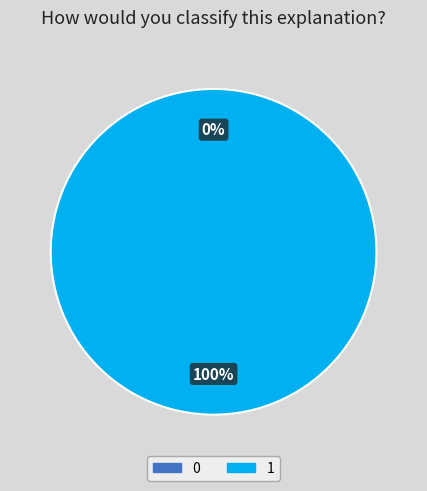

Rank the categories by value from highest to lowest.

1, 0